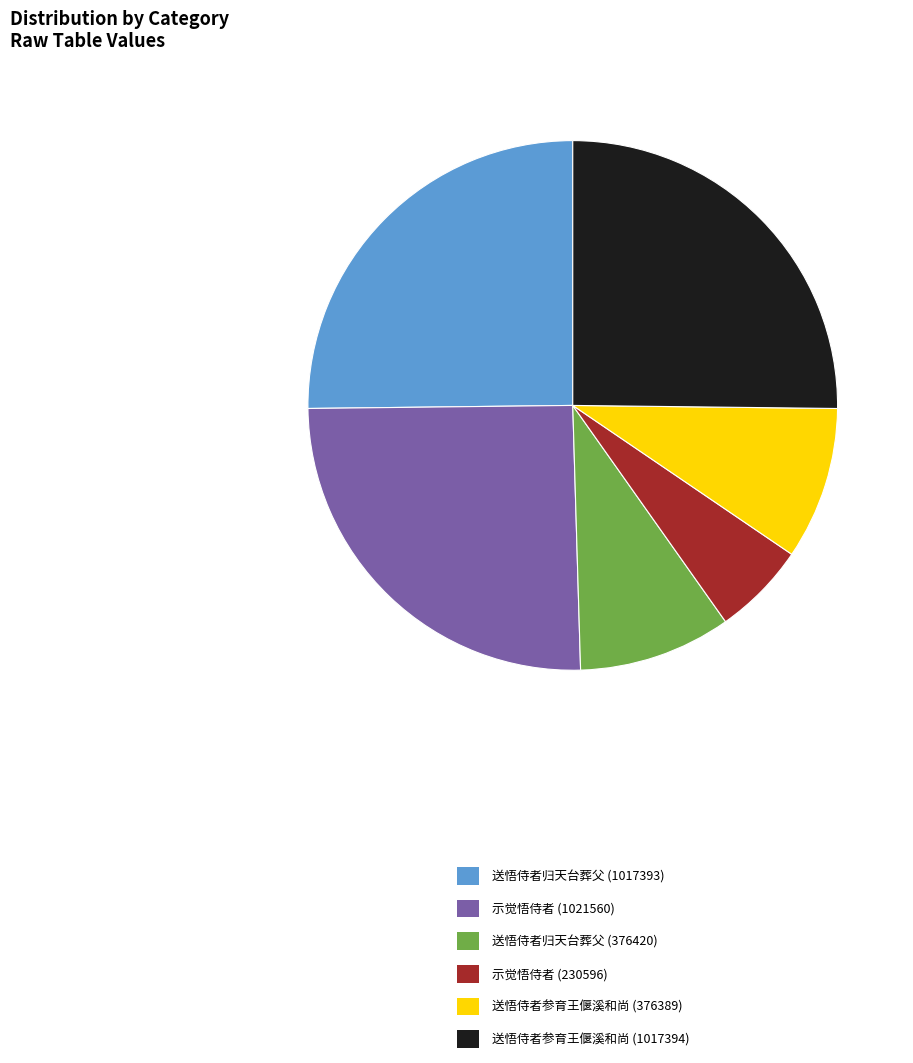

How many slices are in this pie chart?

6